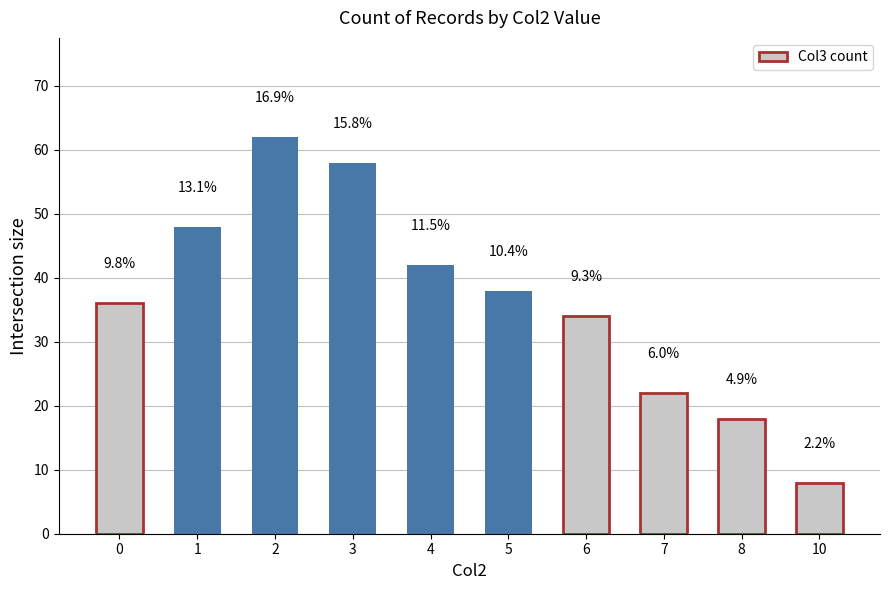

Are the bars horizontal?

No